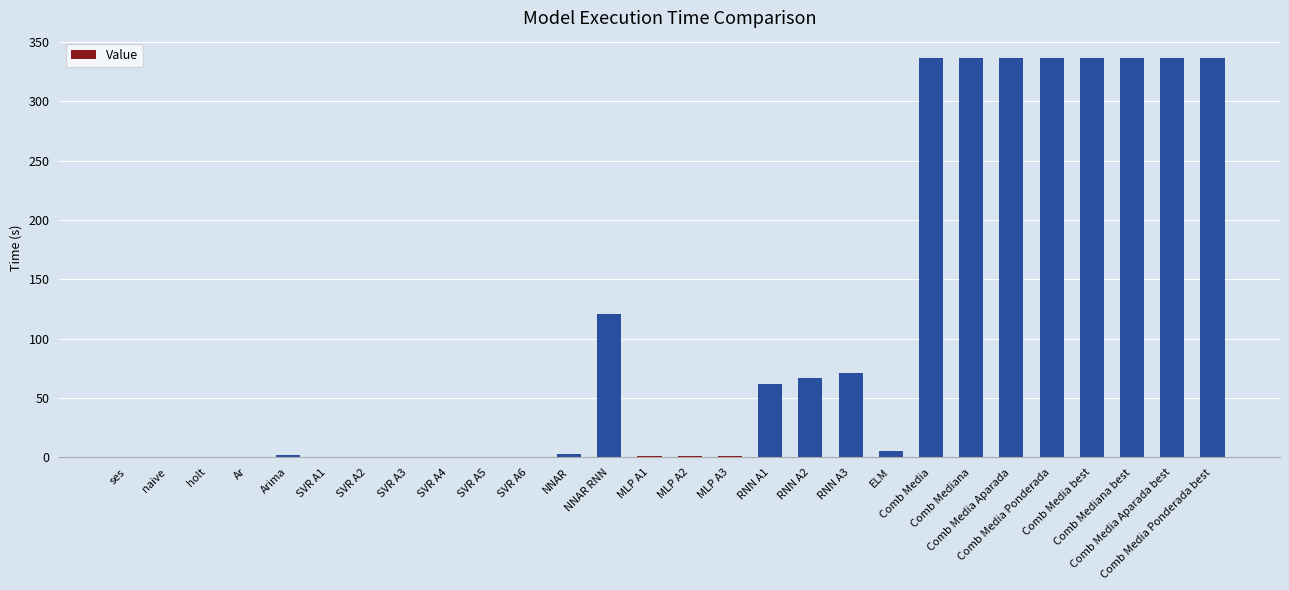

What is the maximum value shown in the chart?

336.7